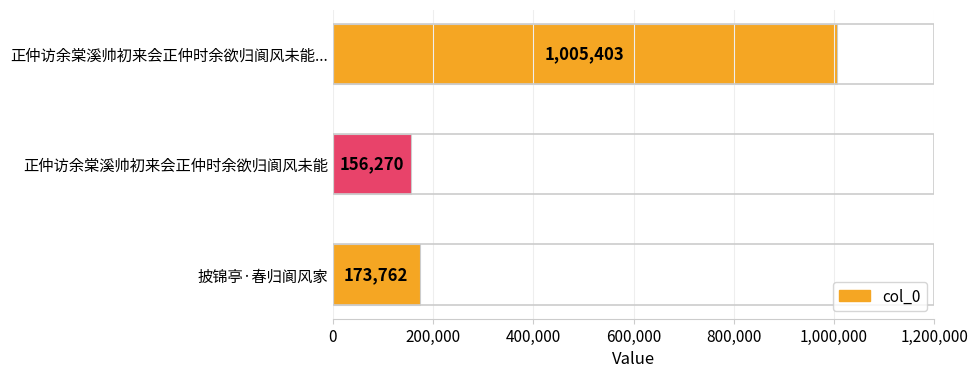

Reading top to bottom, transcribe all the data shown in this chart.

正仲访余棠溪帅初来会正仲时余欲归阆风未能...=1005403	正仲访余棠溪帅初来会正仲时余欲归阆风未能=156270	披锦亭·春归阆风家=173762